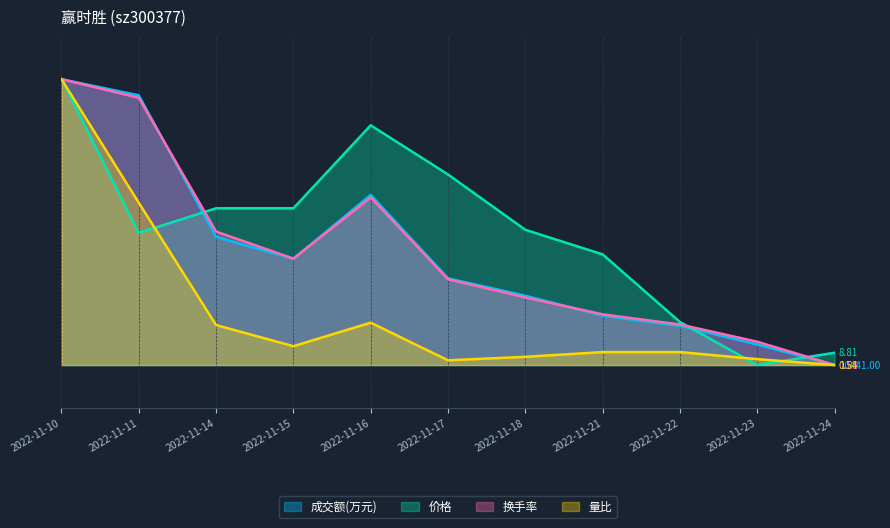

How many data points in 成交额(万元) are above 0?

10